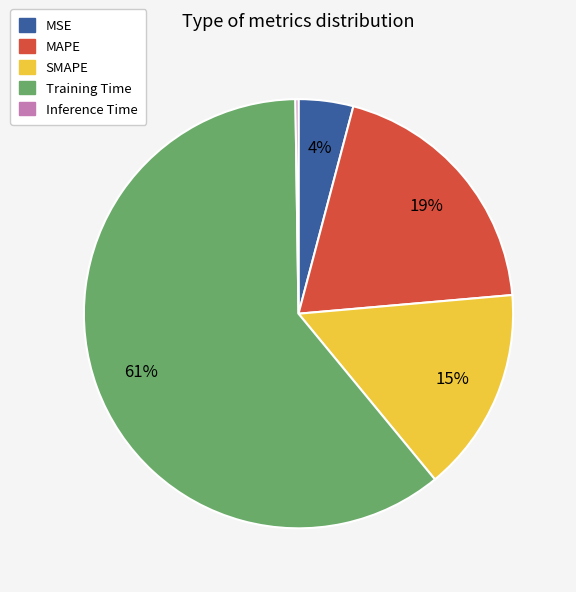

The MAPE slice represents 19% of the pie. True or false?

True